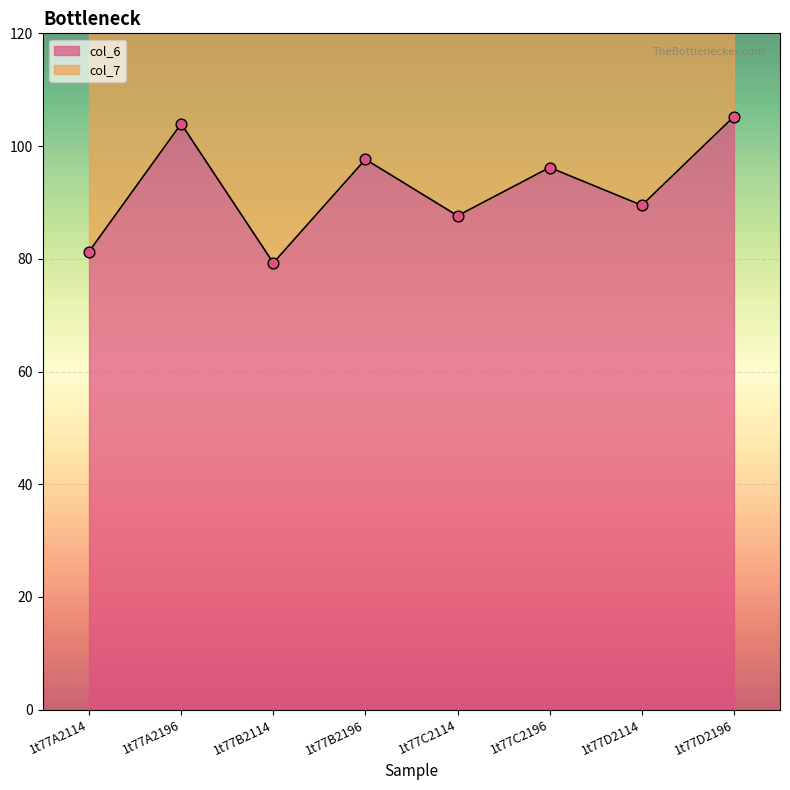

What is the total value across all series at 1t77B2114?

230.3